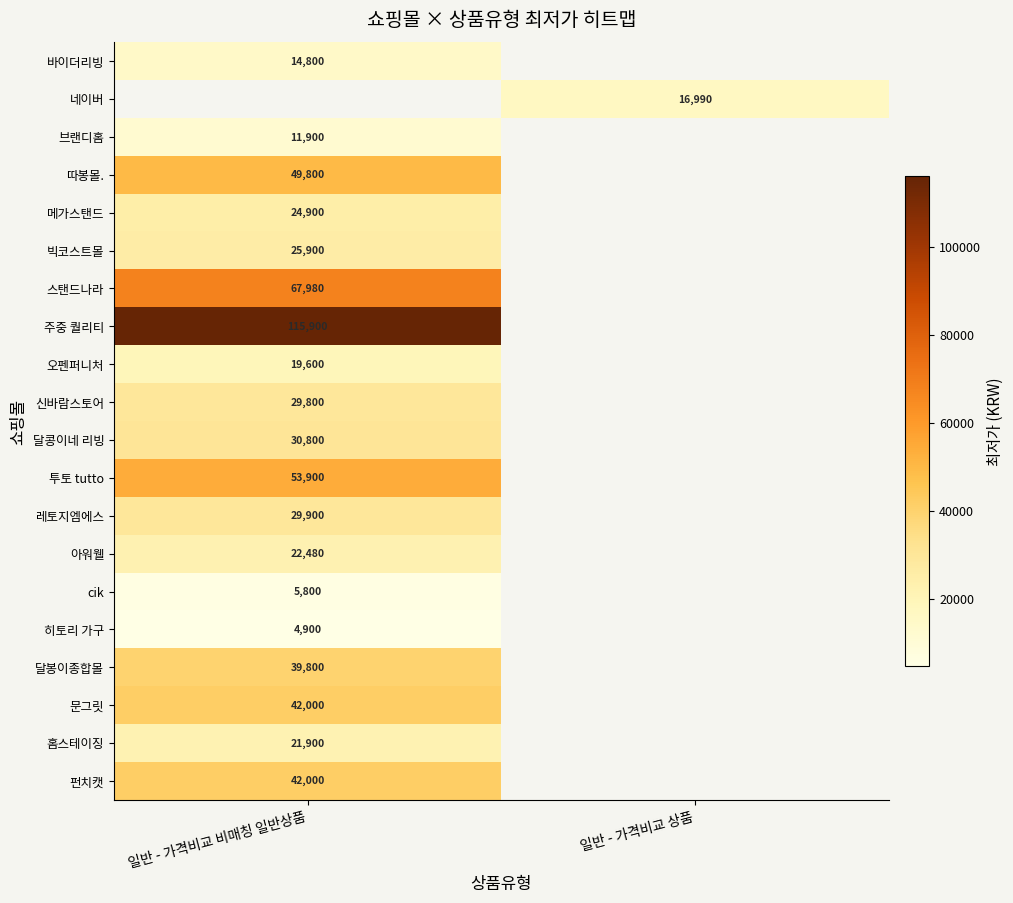

True or false: 메가스탠드 has a value of 24900 at 일반 - 가격비교 비매칭 일반상품.

True